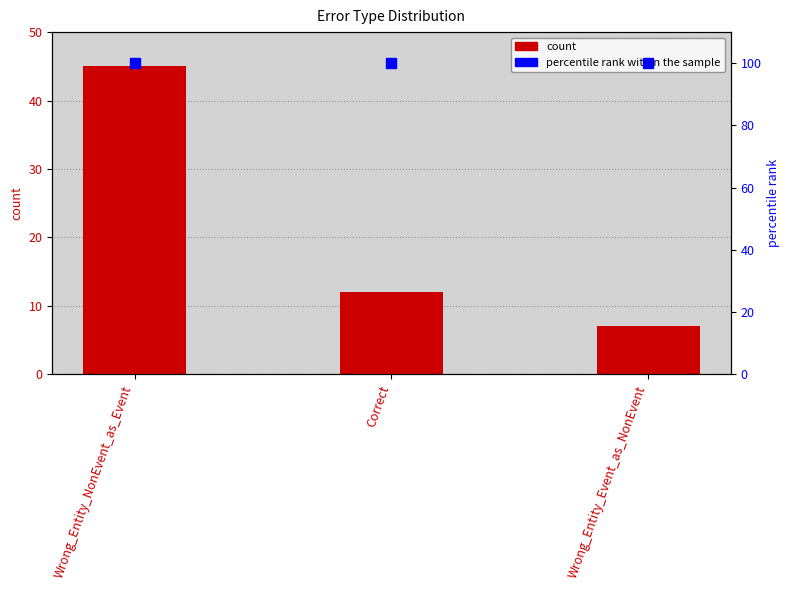

The percentile rank within the sample series shows 100 at Wrong_Entity_NonEvent_as_Event. True or false?

True